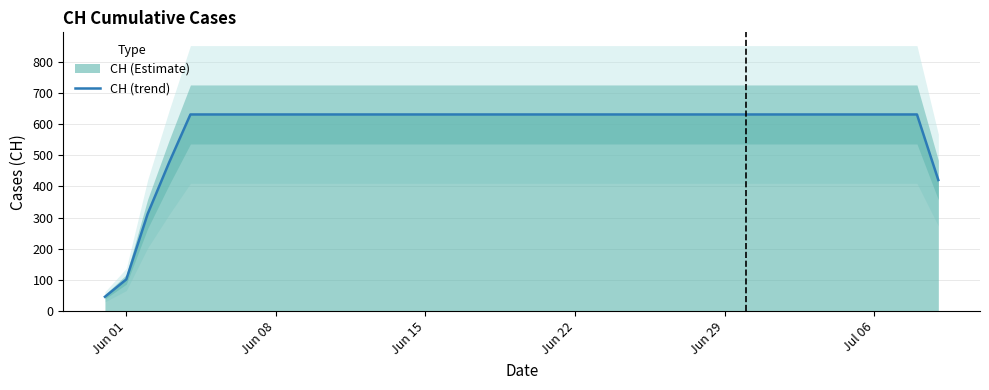

The value of CH (trend) at Jun 08 is 984.2. True or false?

False